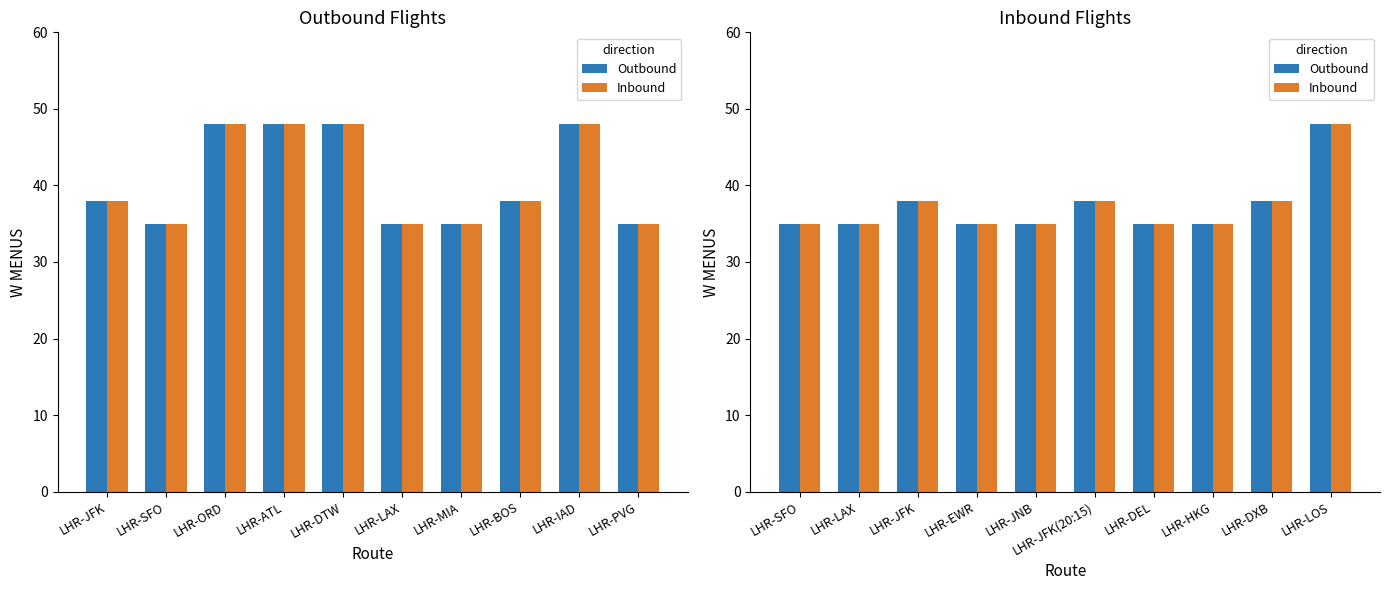

Is it true that Inbound equals 35 at LHR-LAX?

True